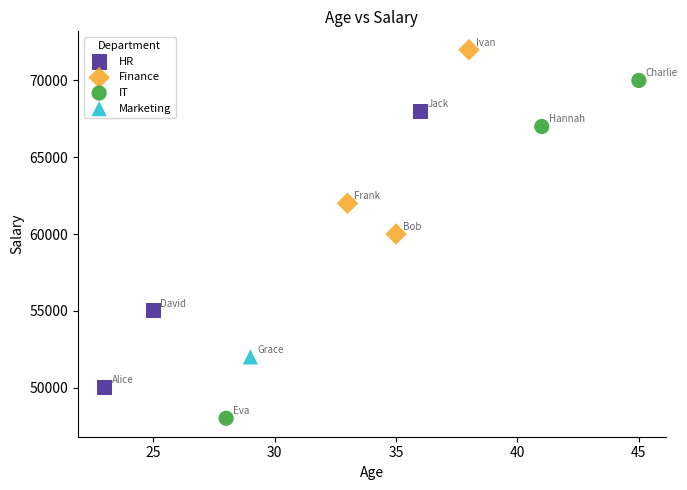

Which series reaches the minimum Y coordinate?

IT